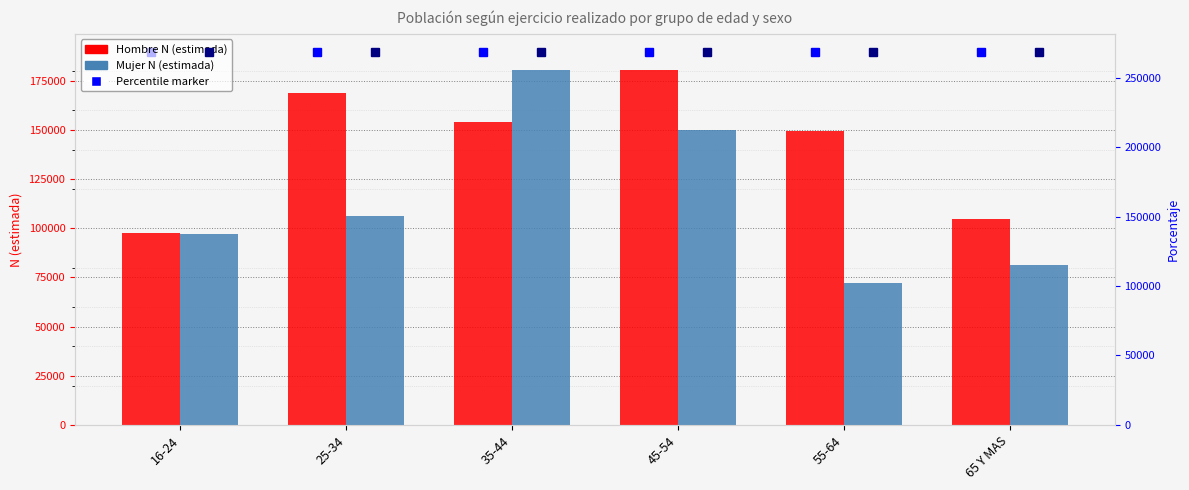

Does the chart contain any negative values?

No